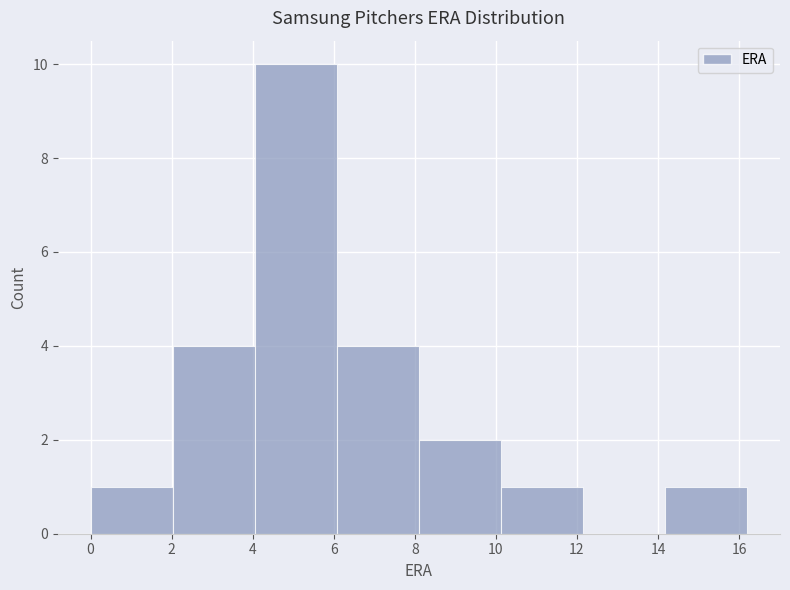

What is the height of the bar covering 0.0 to 2.0 on the x-axis? Neither the bar edges nor the heights are printed on the chart, so give them approximately, as read against the axes.

1